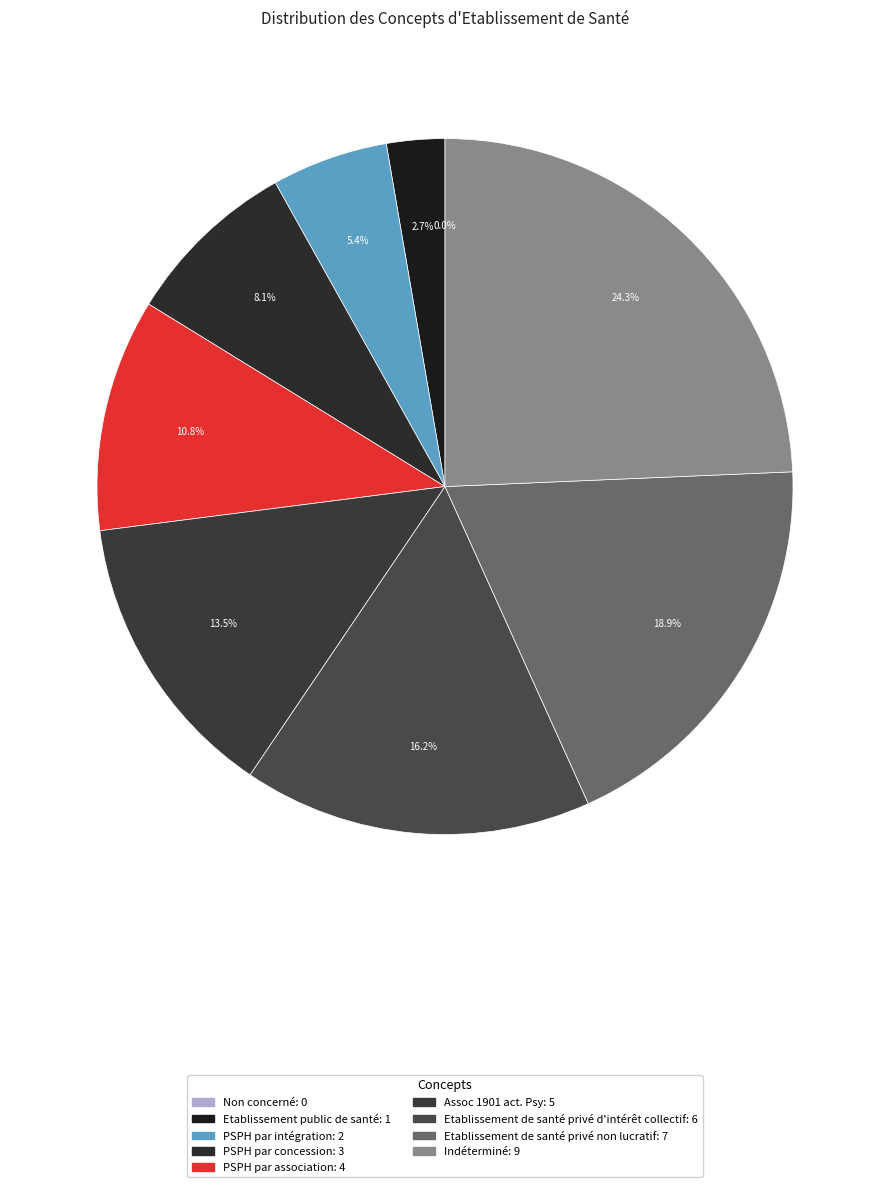

What percentage do PSPH par association and Etablissement de santé privé d'intérêt collectif together represent?

27.0%